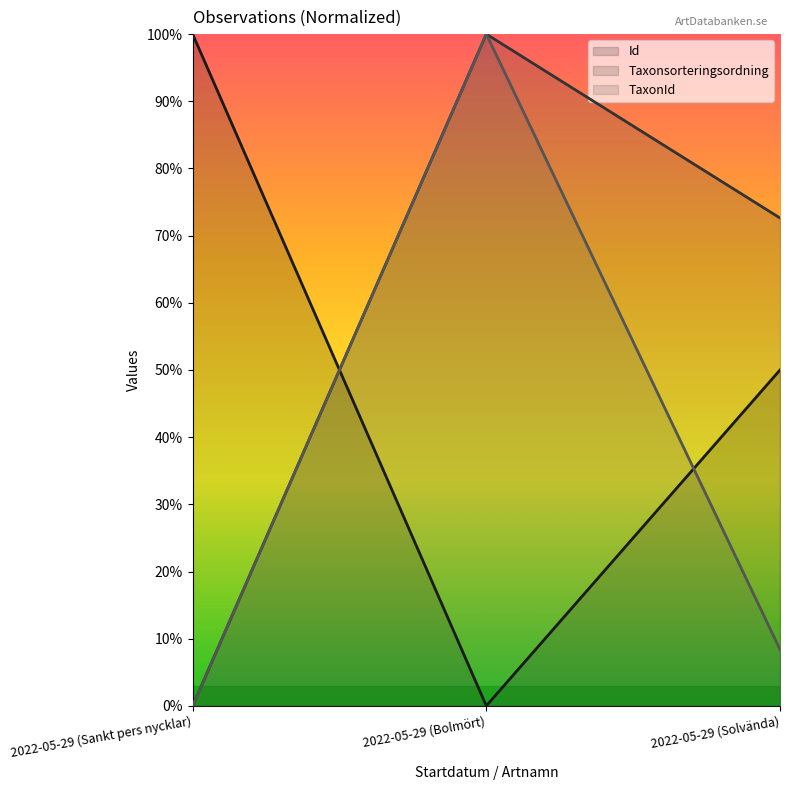

Between 2022-05-29 (Bolmört) and 2022-05-29 (Sankt pers nycklar), which is larger?

2022-05-29 (Sankt pers nycklar)